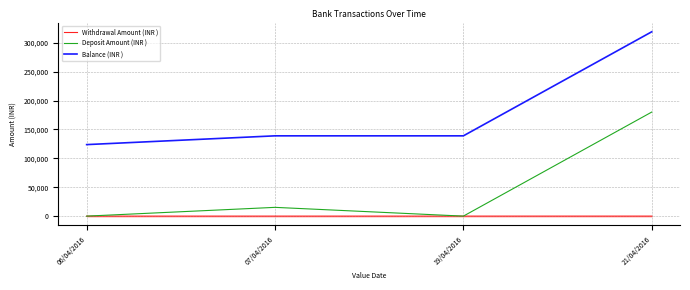

At which category is the sum across all series the highest?

21/04/2016